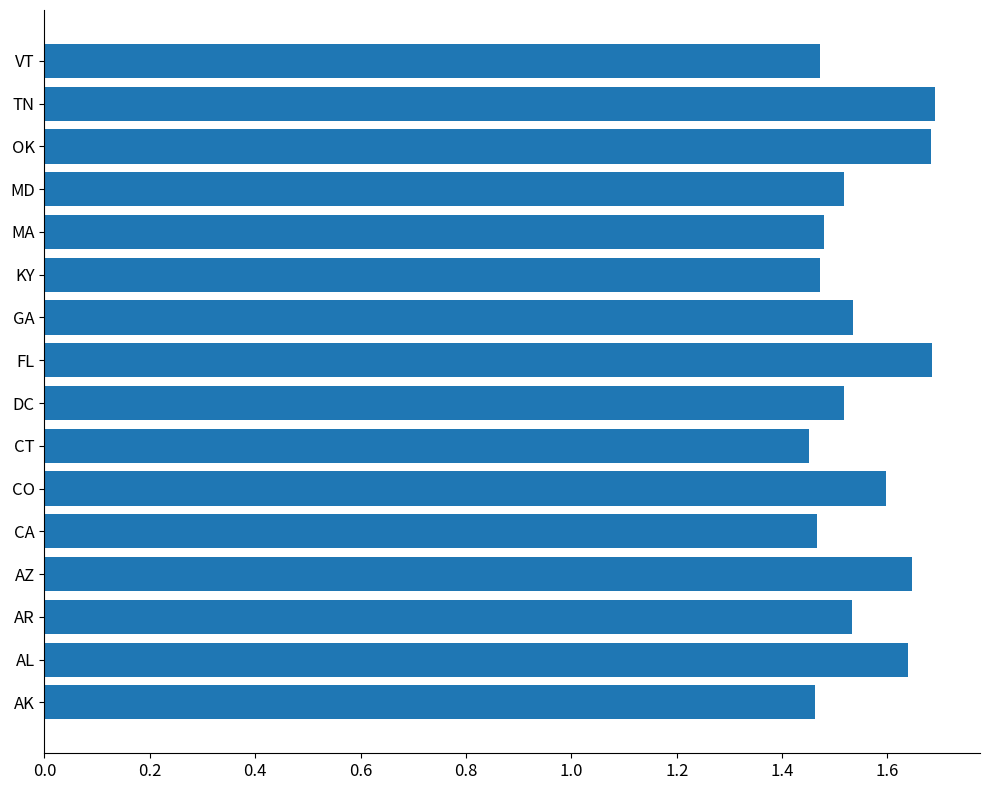

How many bars are there in total?

16